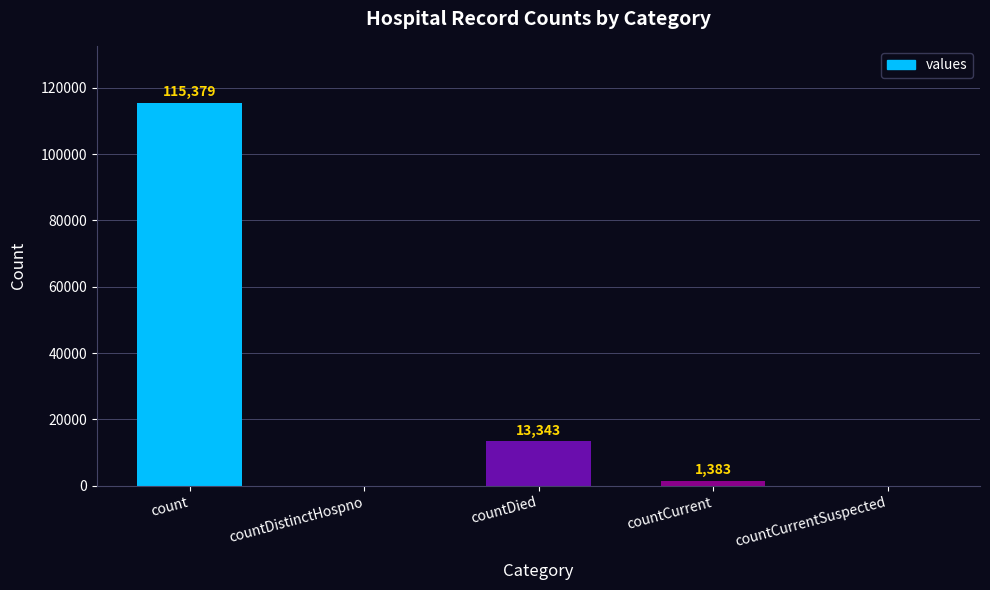

What is the difference between the values at countCurrentSuspected and count?

115379